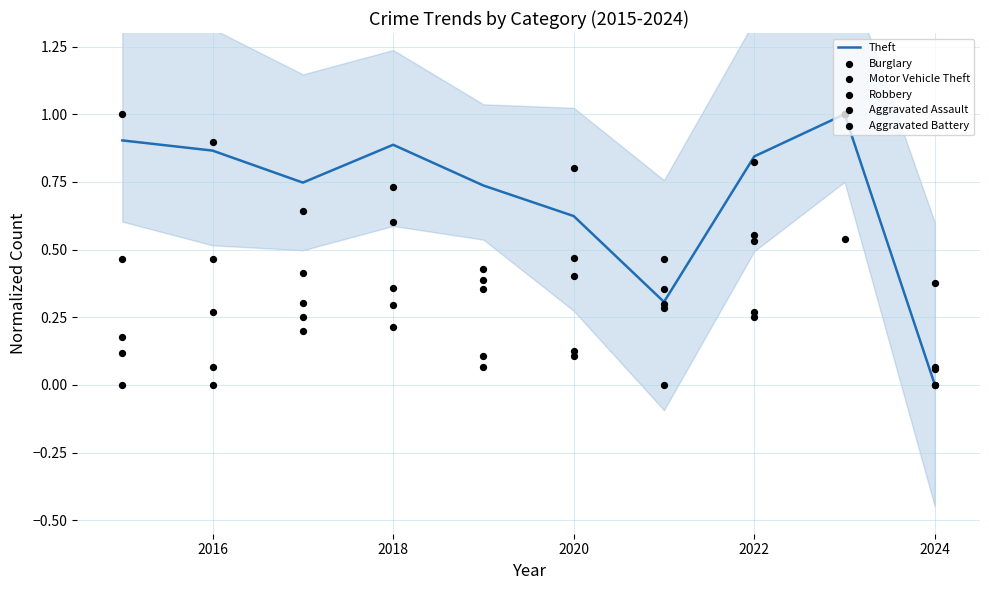

The Theft series shows 1.5 at 2018. True or false?

False